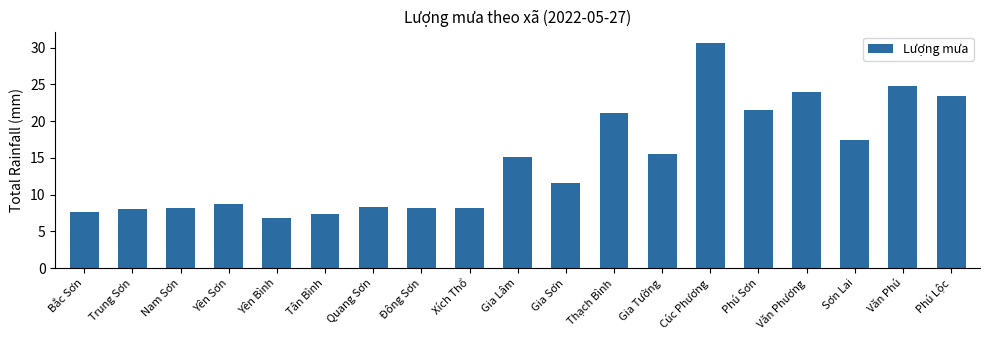

Is it true that the value at Thạch Bình is 21.1?

True